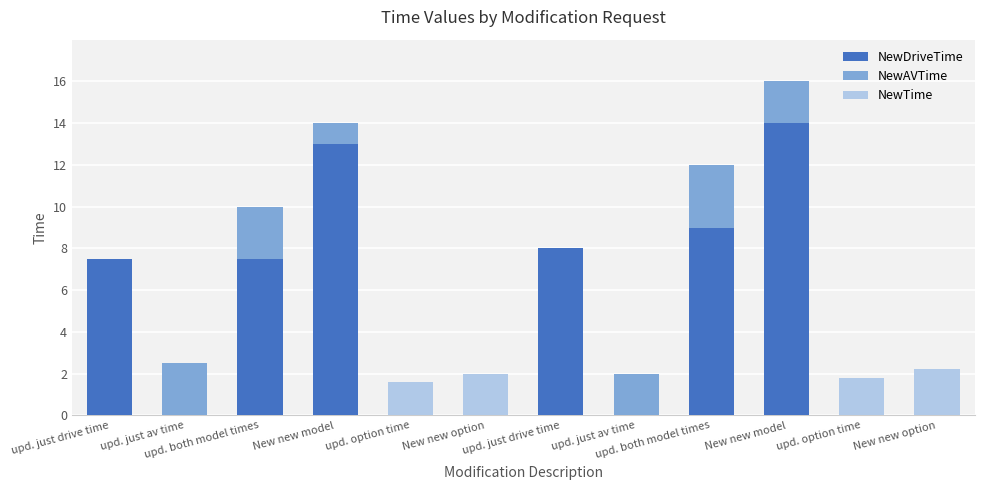

Which series has the widest spread of values?

NewDriveTime